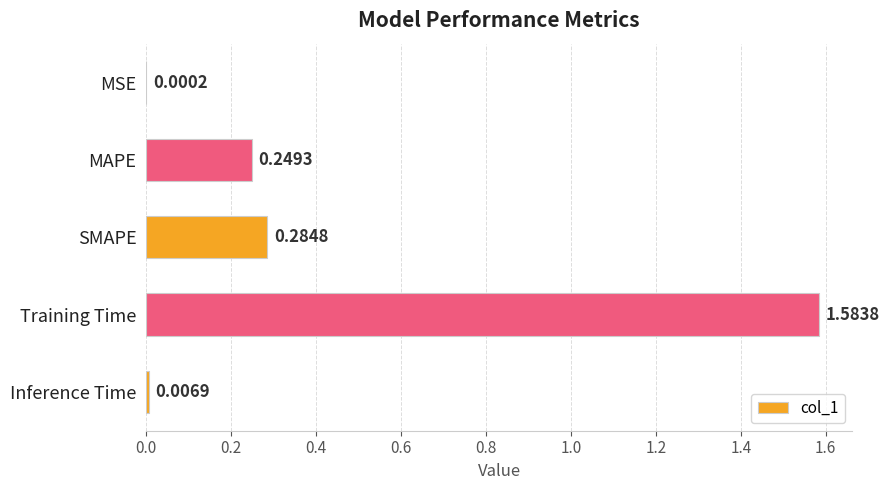

At which label is the value closest to 0?

MSE